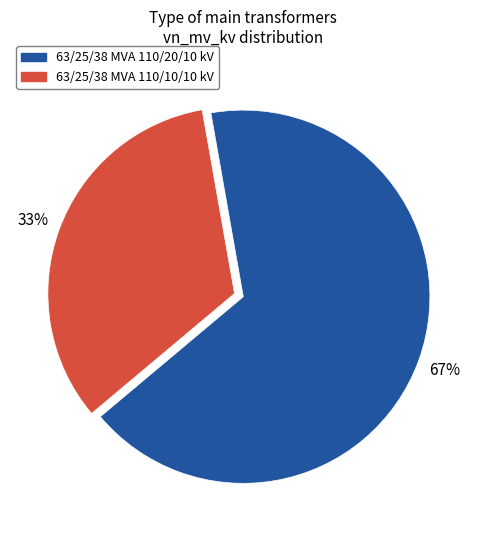

To the nearest percent, what percentage of the pie is 63/25/38 MVA 110/10/10 kV?

33%